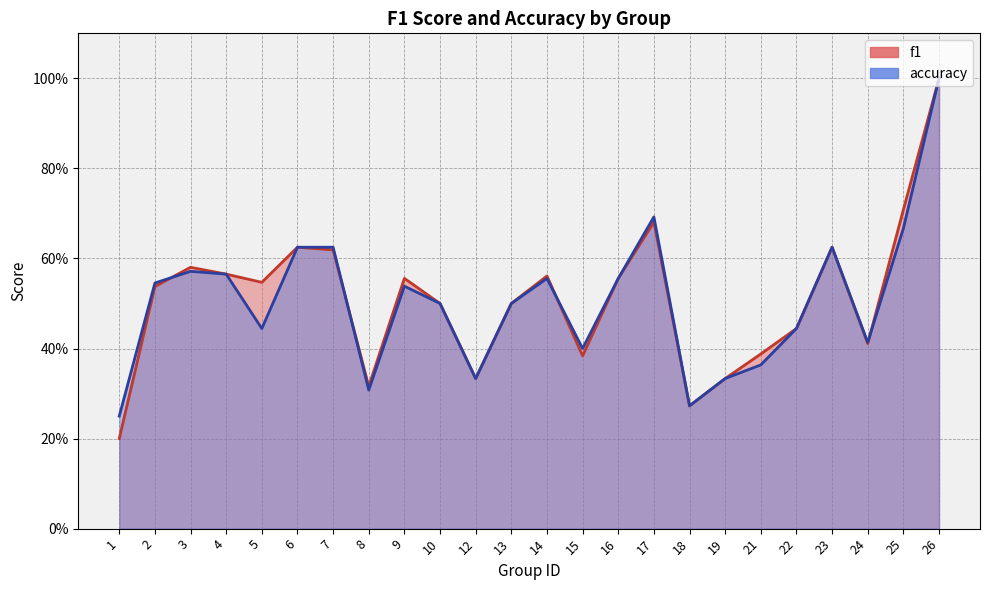

True or false: f1 and accuracy intersect in this chart.

True